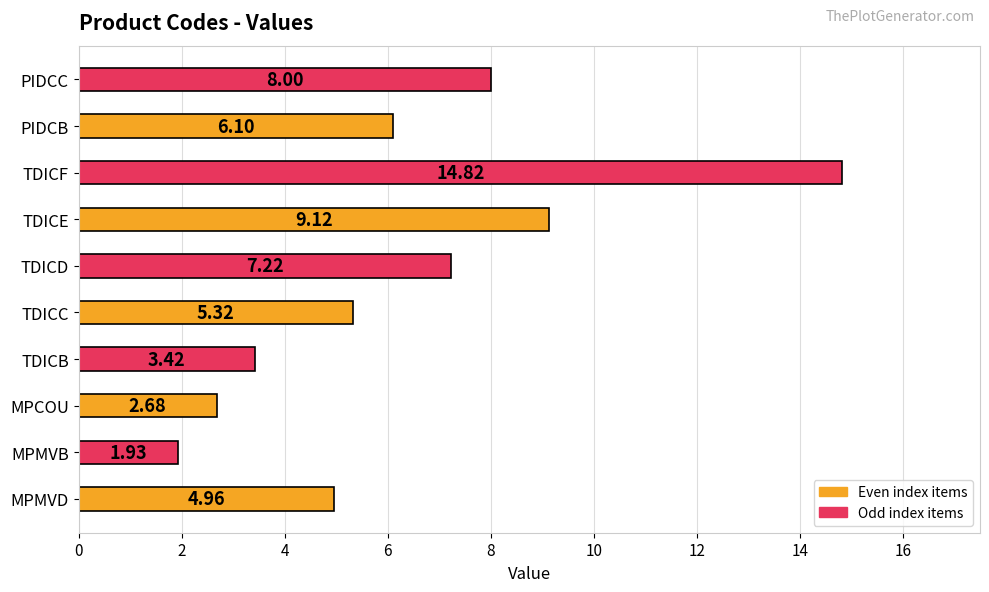

List the labels in order of value, smallest first.

MPMVB, MPCOU, TDICB, MPMVD, TDICC, PIDCB, TDICD, PIDCC, TDICE, TDICF